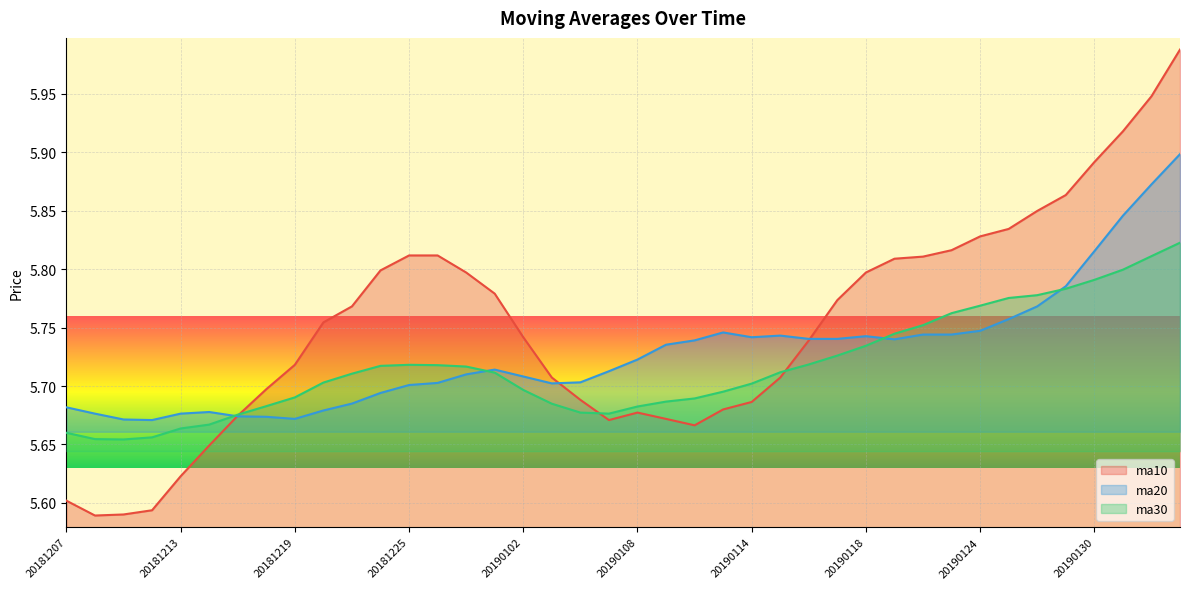

Between which two adjacent categories do ma30 and ma20 first intersect?

20181214 and 20181217